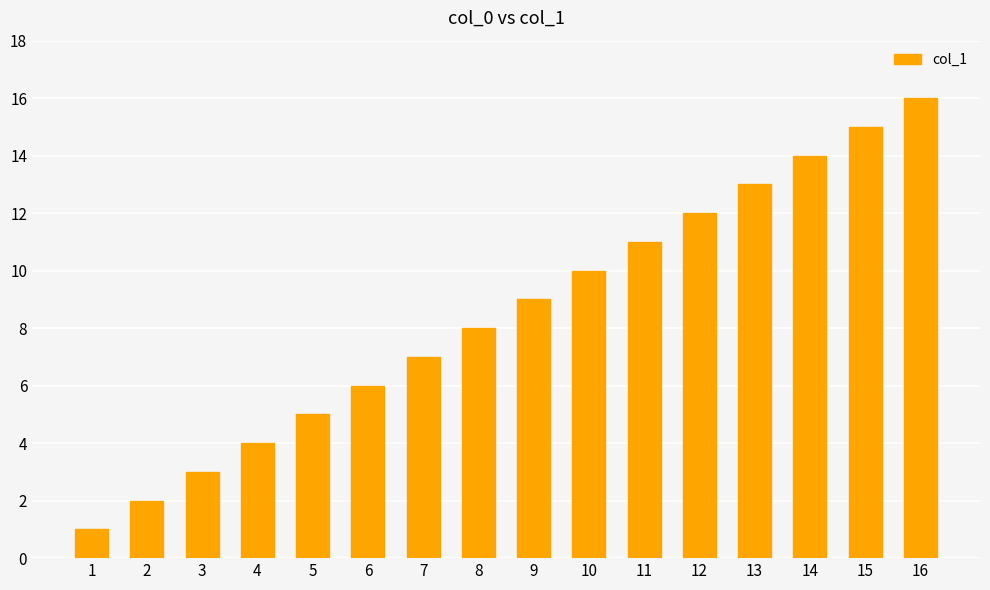

What is the sum of all values?

136